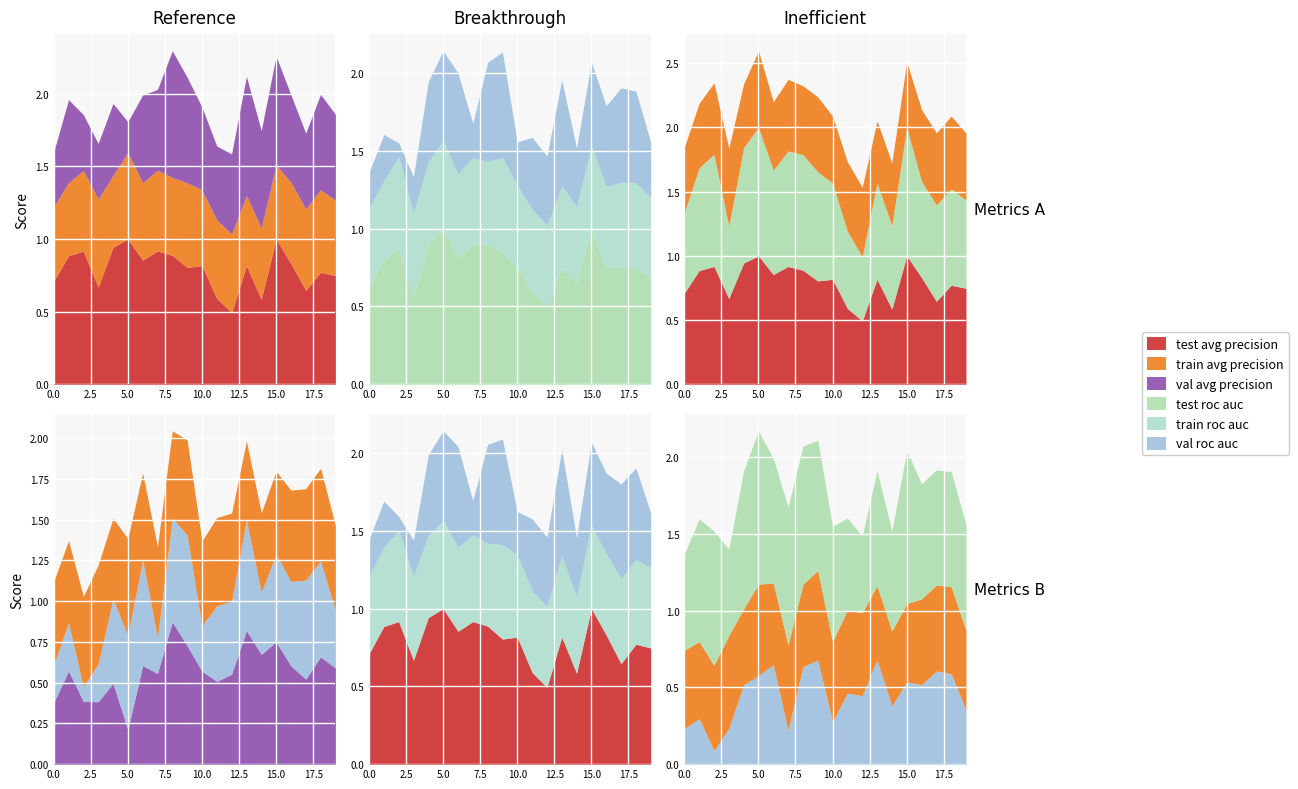

Rank the categories by train_roc_auc value from lowest to highest.

14, 0, 1, 19, 12, 16, 11, 13, 4, 10, 8, 15, 3, 6, 18, 17, 7, 5, 2, 9